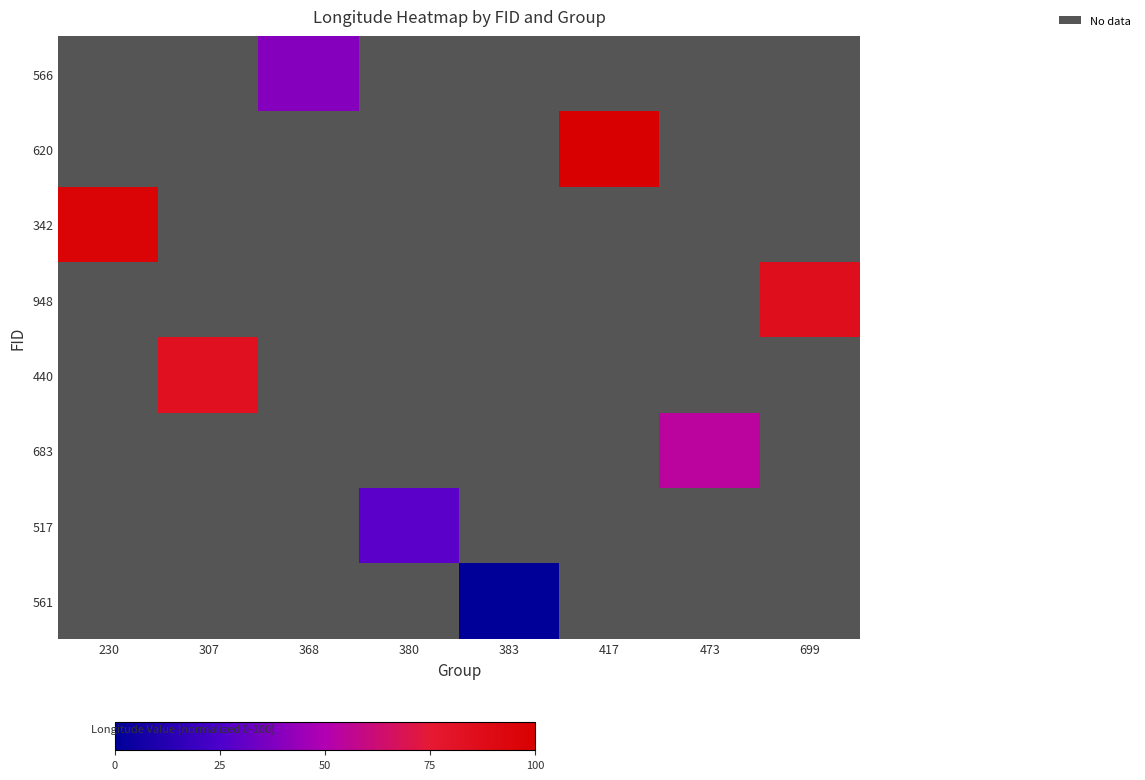

List the series in order of their overall mean, highest first.

566, 620, 342, 948, 440, 683, 517, 561